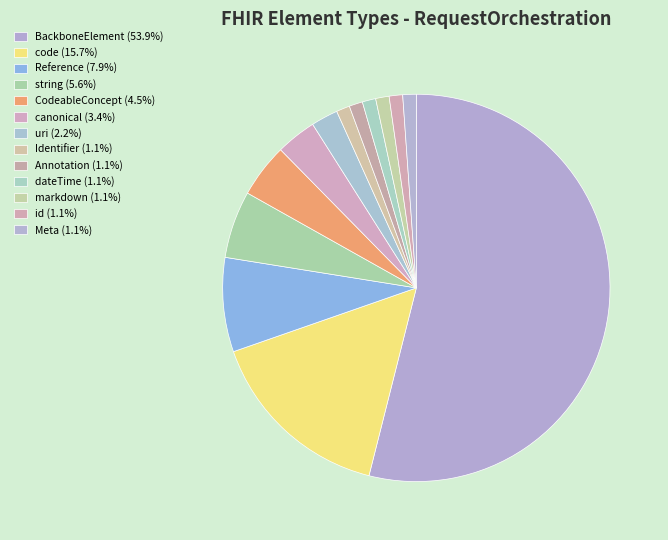

Which slice is the smallest?

Identifier